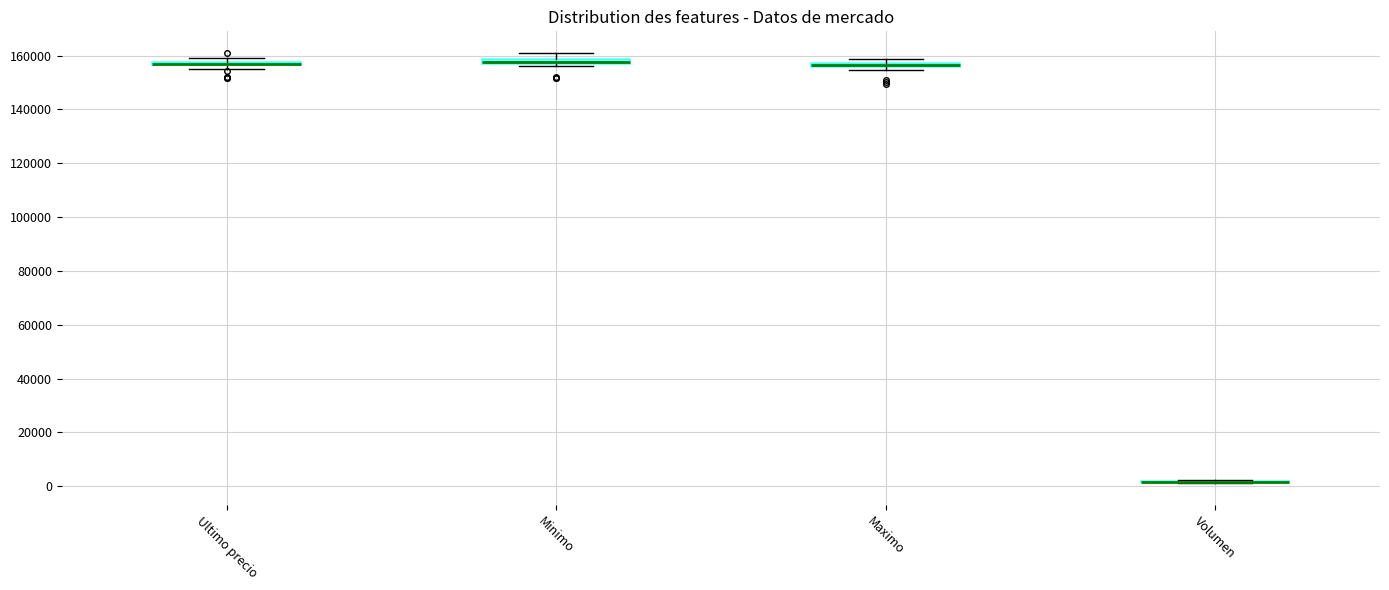

Where is the upper edge of the box for Minimo on the y-axis? The values are not printed on the chart, so give them approximately, as read against the axis.

158000